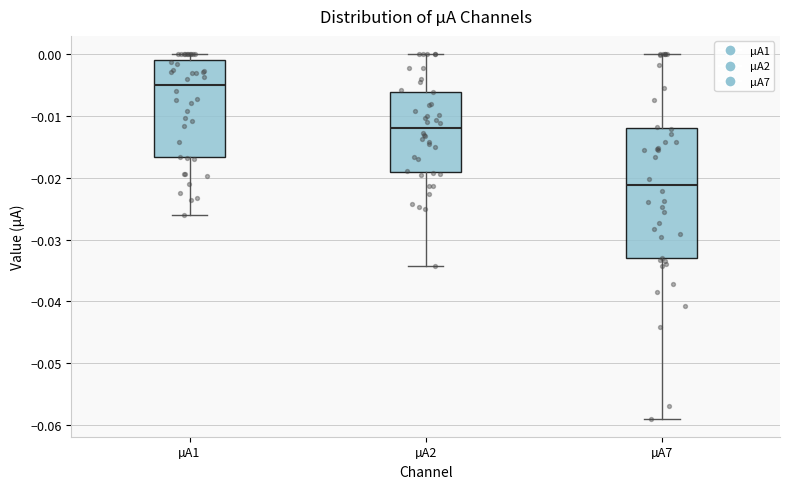

Reading left to right, read every box against the y-axis: the position of its median line, the range the box covers, and the ends of its whiskers. The values are not printed on the chart, so give them approximately, as read against the axis.

µA1: median -0.005, box -0.017 to -0.001, whiskers -0.026 to 0.000
µA2: median -0.012, box -0.019 to -0.006, whiskers -0.034 to 0.000
µA7: median -0.021, box -0.033 to -0.012, whiskers -0.059 to 0.000